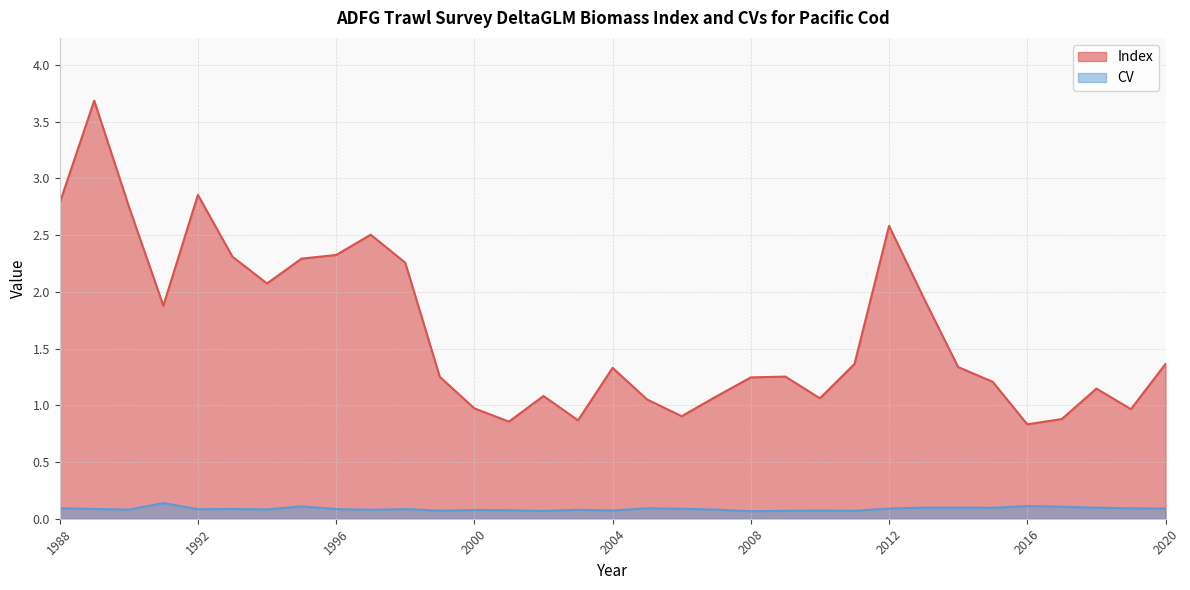

True or false: CV has more than 0 points higher than both neighbors.

True